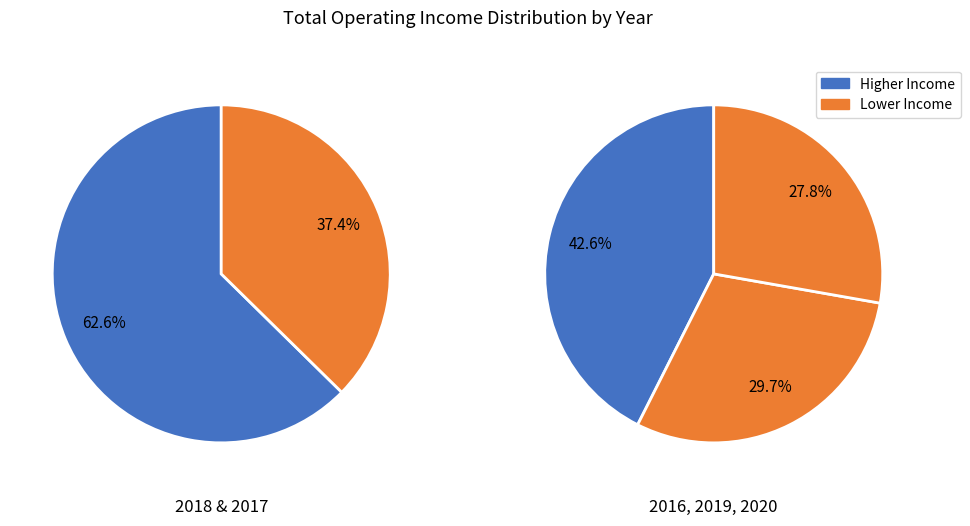

What percentage is NOT represented by 2017?

79.4%